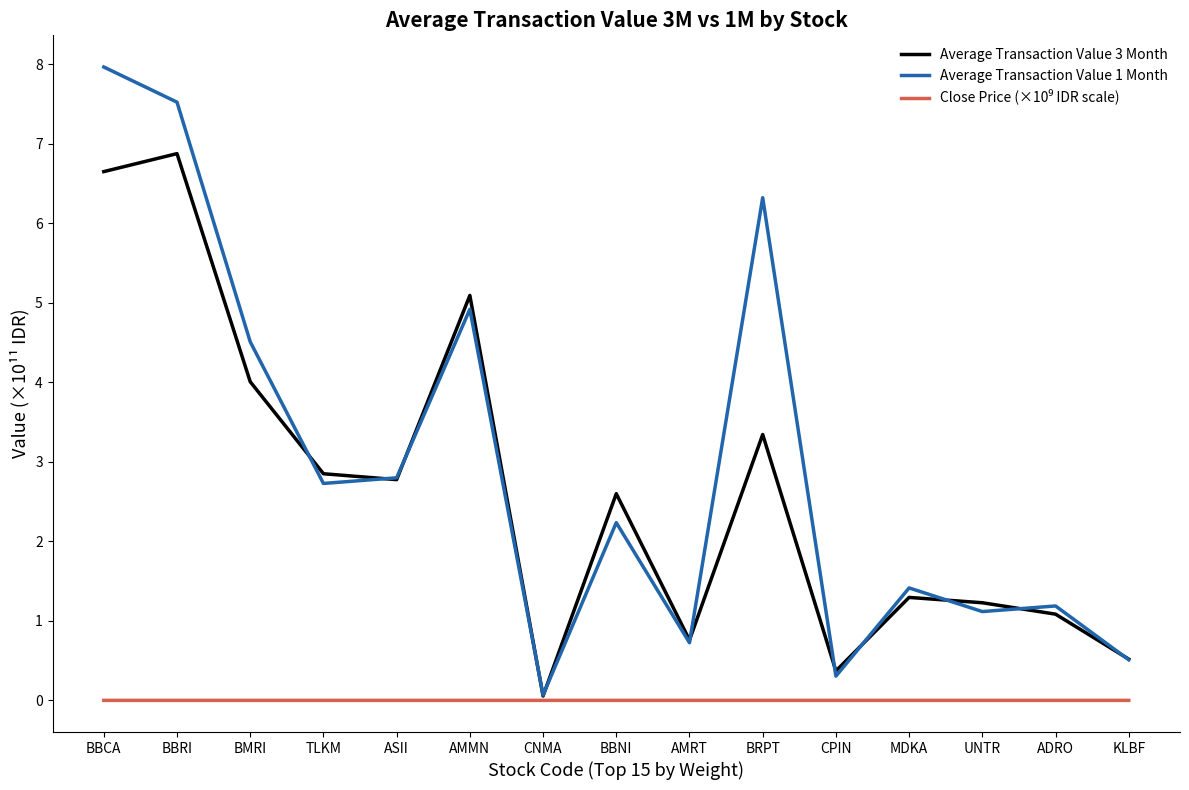

Is it true that Average Transaction Value 3 Month equals 2.8 at ASII?

True